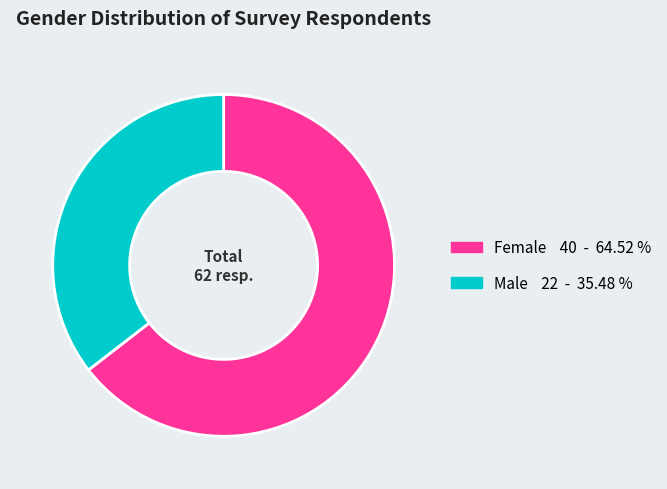

Do Male and Female together represent more than half of the pie?

Yes